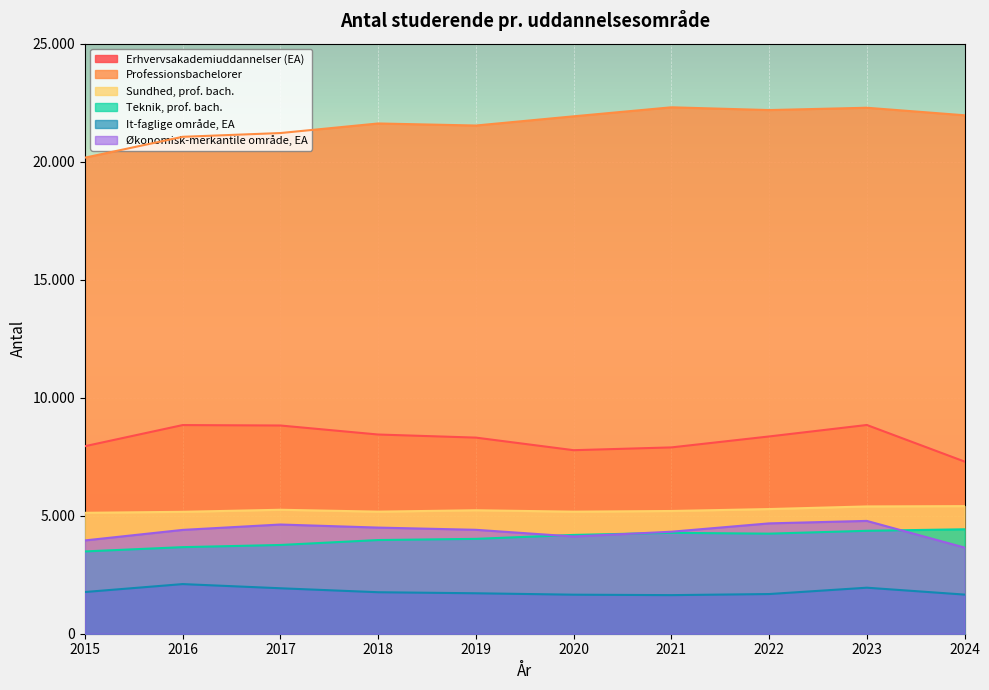

True or false: It-faglige område, EA and Teknik, prof. bach. cross at least once.

False